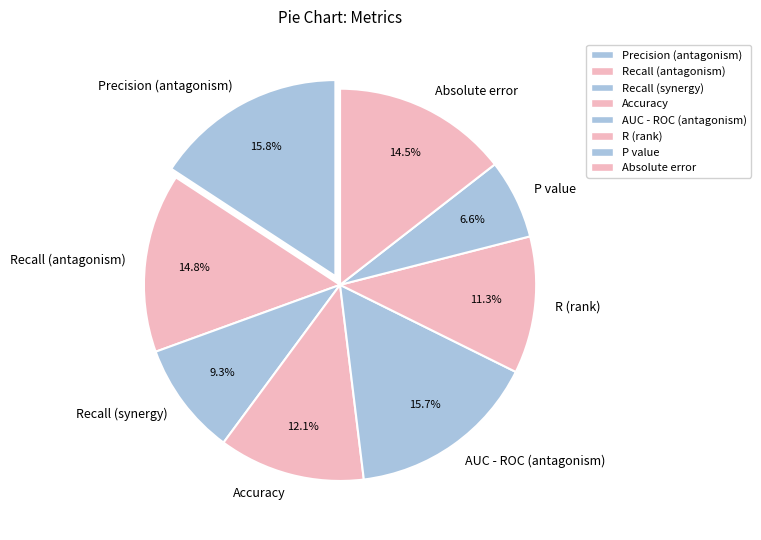

Which slice is the smallest?

P value